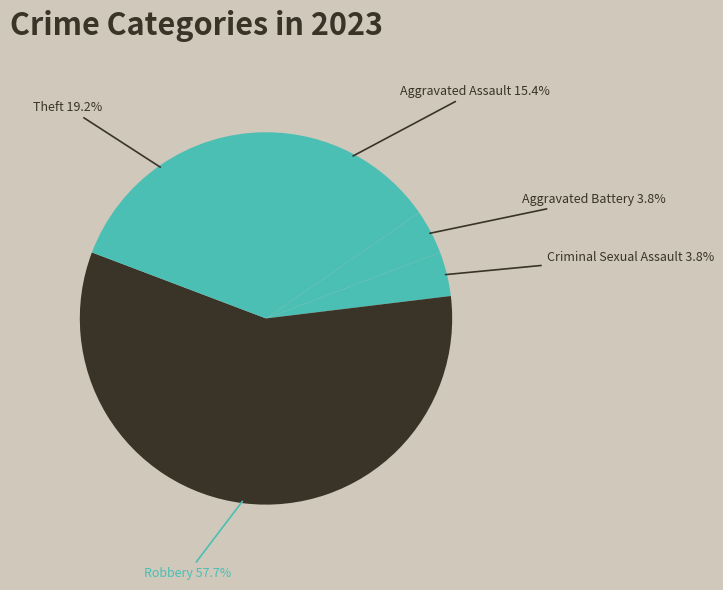

What is the total percentage of Aggravated Assault and Criminal Sexual Assault?

19.2%